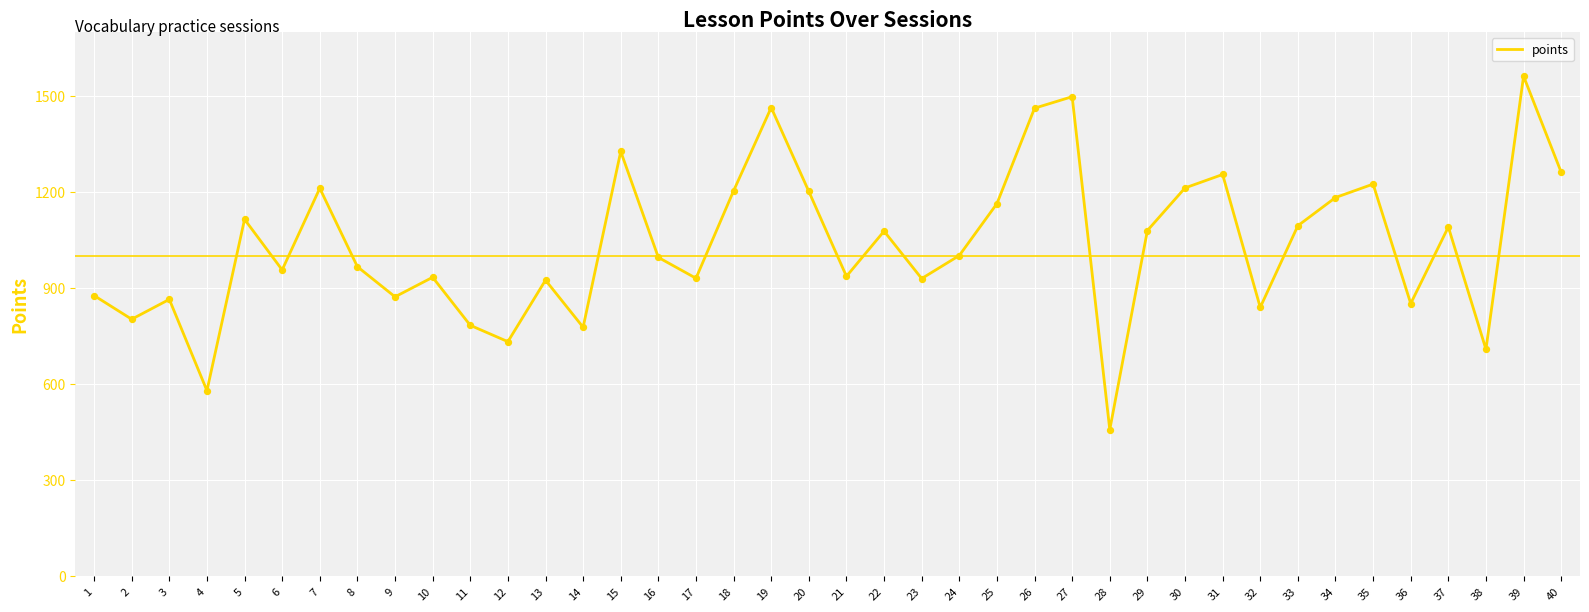

What is the change in value from 32 to 37?

+251